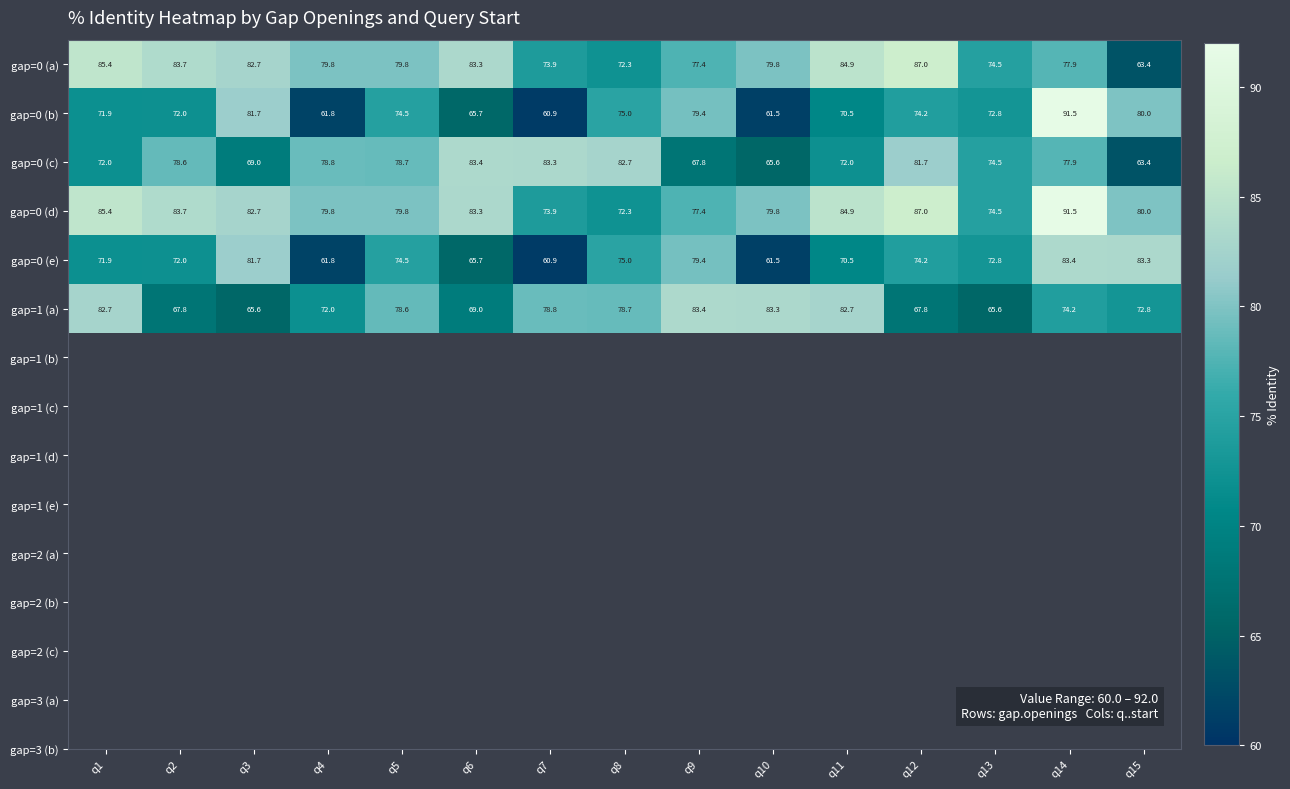

What is the sum of all gap=0 (c) values?

1129.4